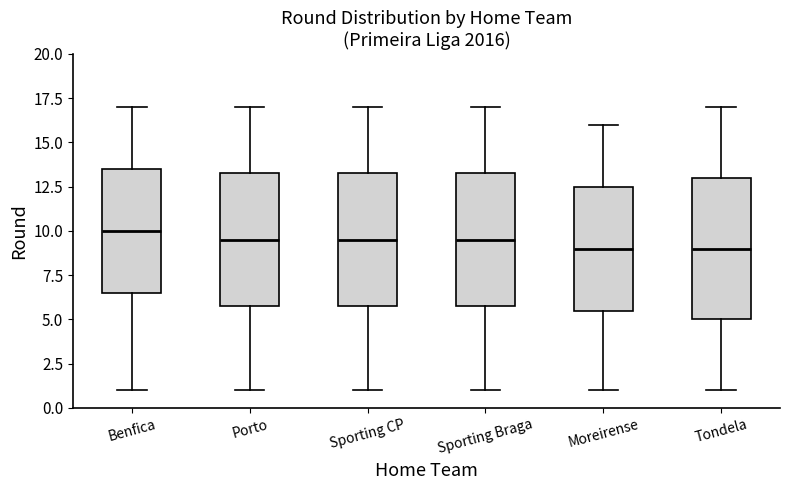

Where is the upper edge of the box for Sporting CP on the y-axis? The values are not printed on the chart, so give them approximately, as read against the axis.

13.5